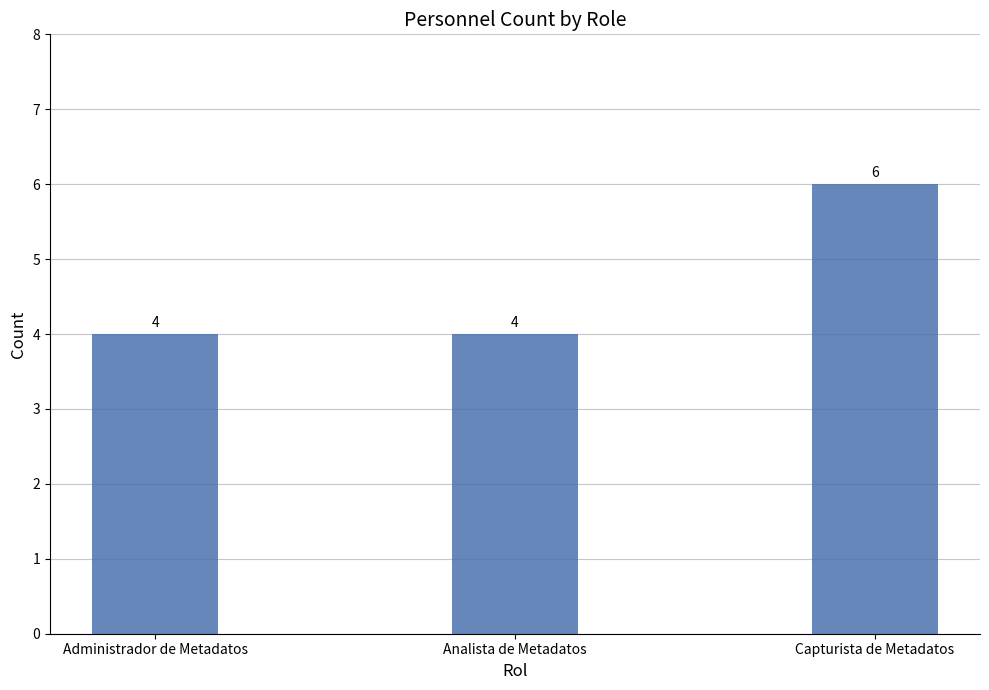

What is the label of the 3rd bar from the right?

Administrador de Metadatos